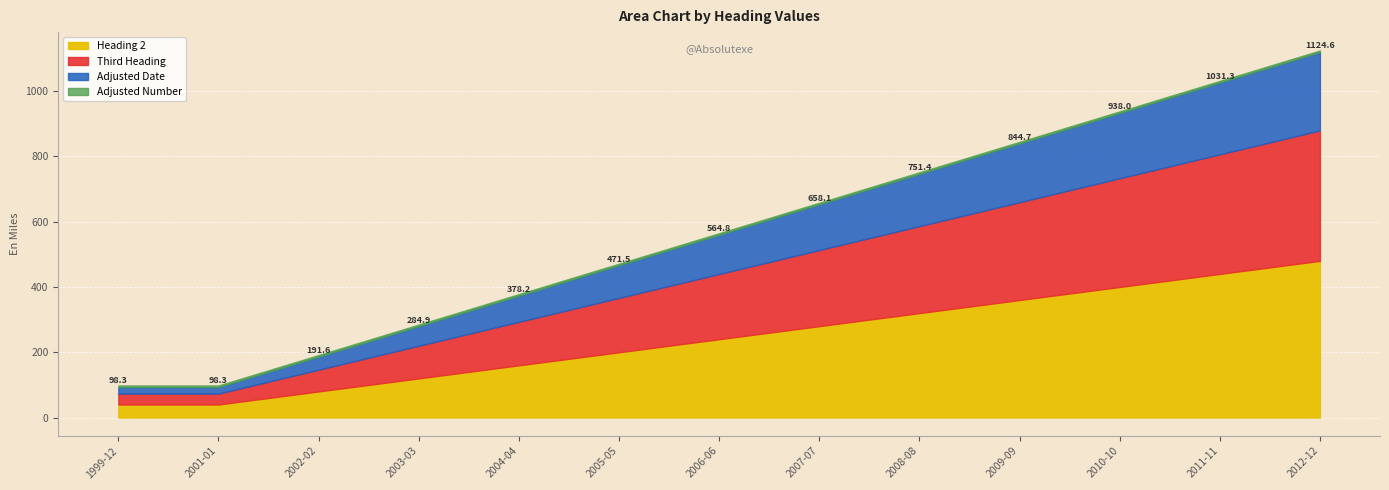

At which category is the sum across all series the highest?

2012-12